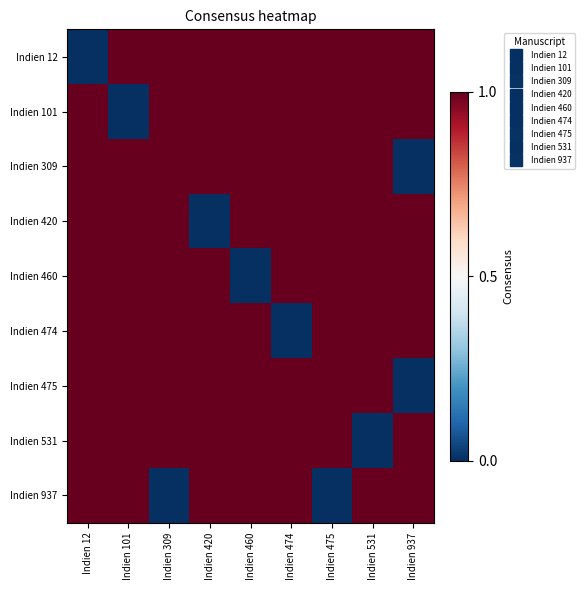

What is the difference between the highest and lowest values at Indien 937?

1